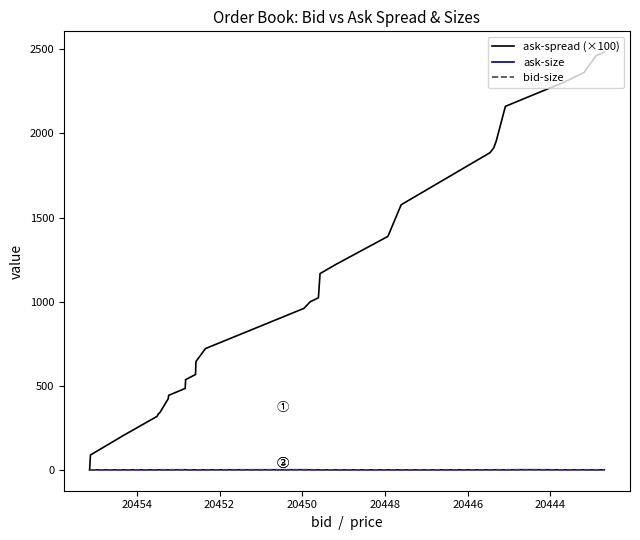

What are all the series names shown in the legend?

ask-spread (×100), ask-size, bid-size